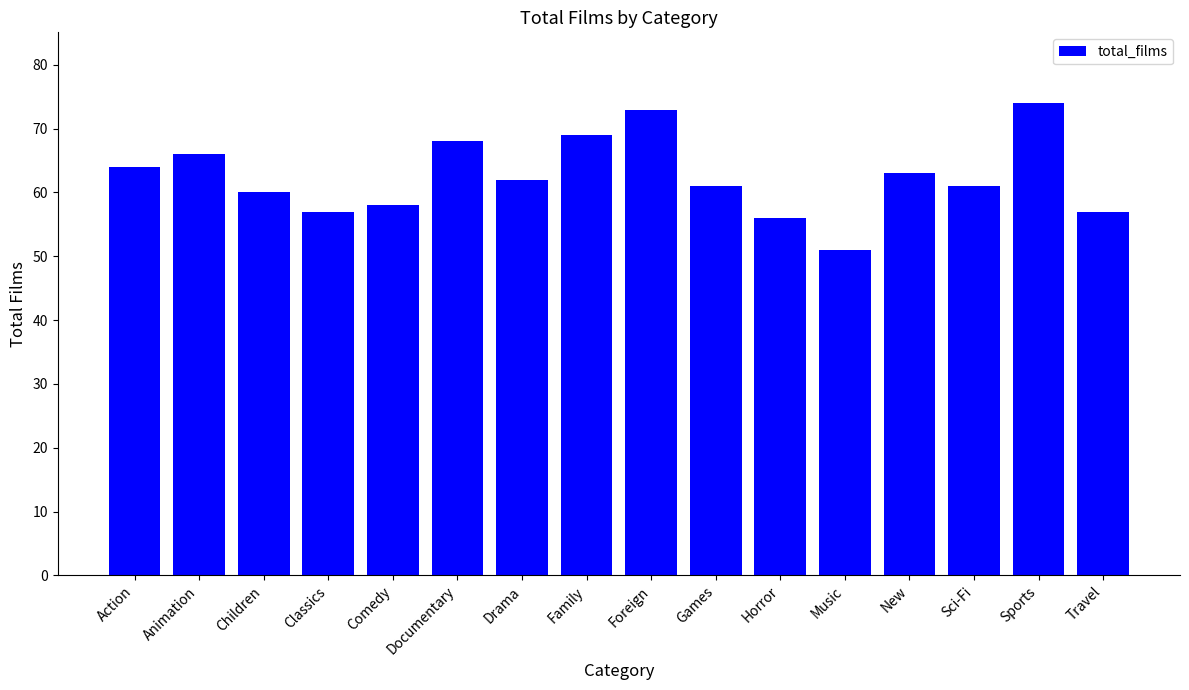

What is the label of the 6th bar from the left?

Documentary